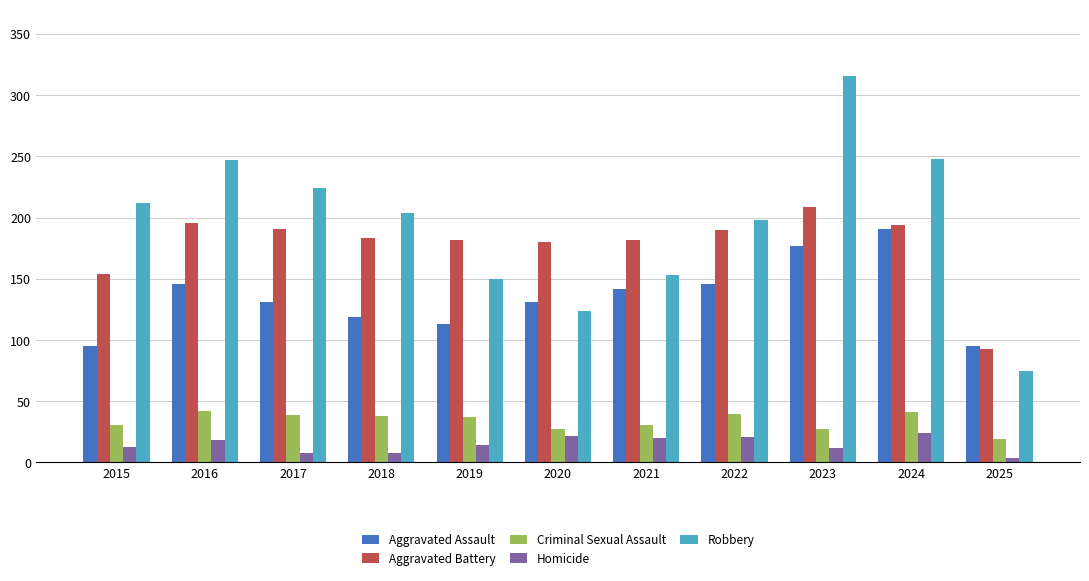

True or false: Criminal Sexual Assault has a value of 10 at 2016.

False